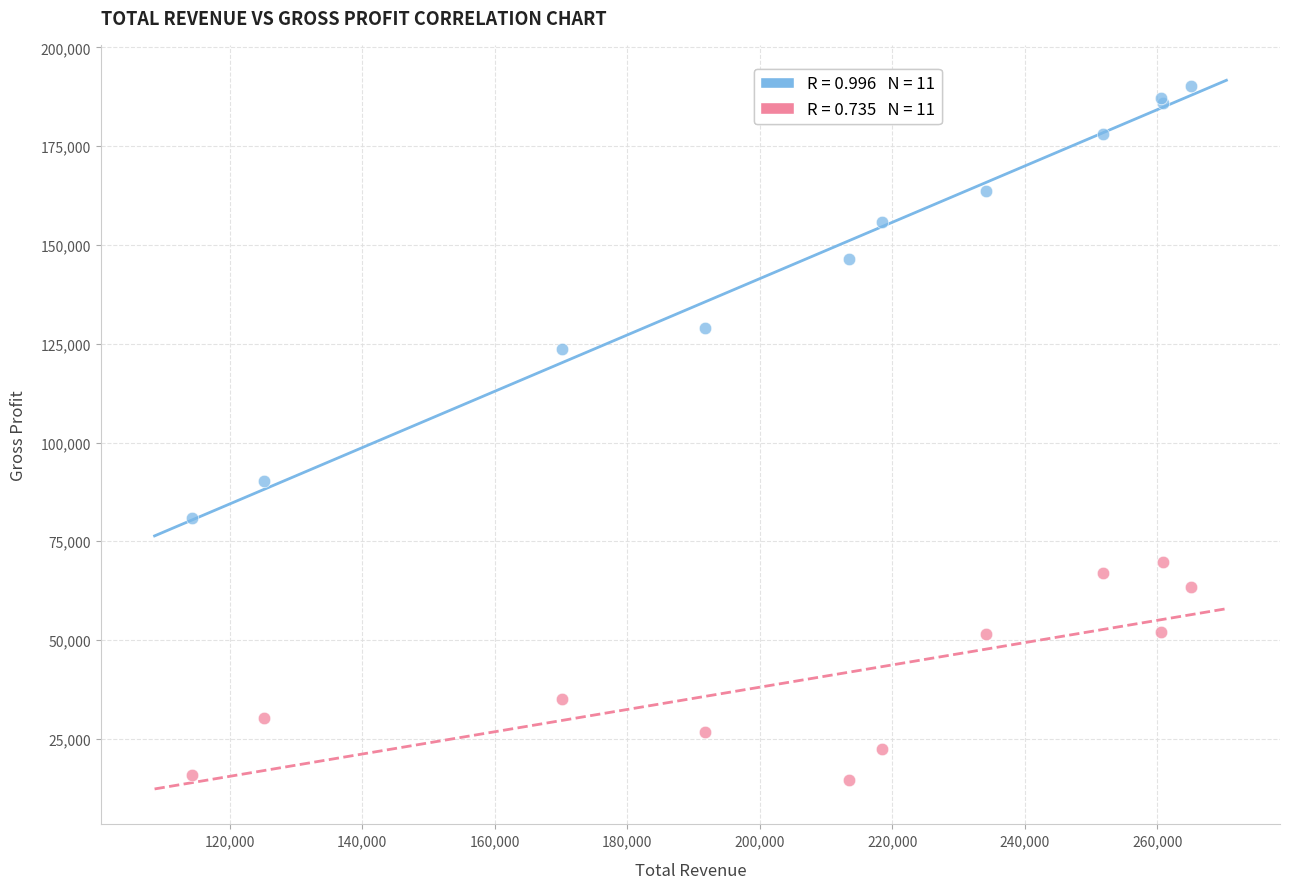

Across all series, what Y value is closest to 102400?

90300